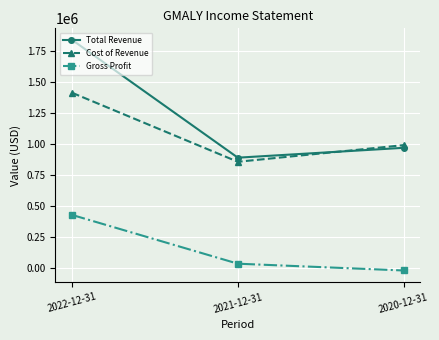

What is the spread (max minus min) of values at 2022-12-31?

1410200